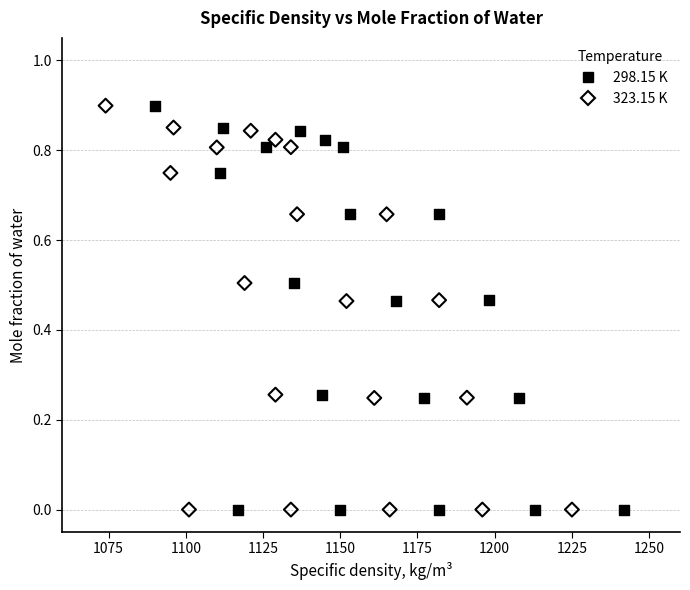

What are all the series names shown in the legend?

298.15 K, 323.15 K